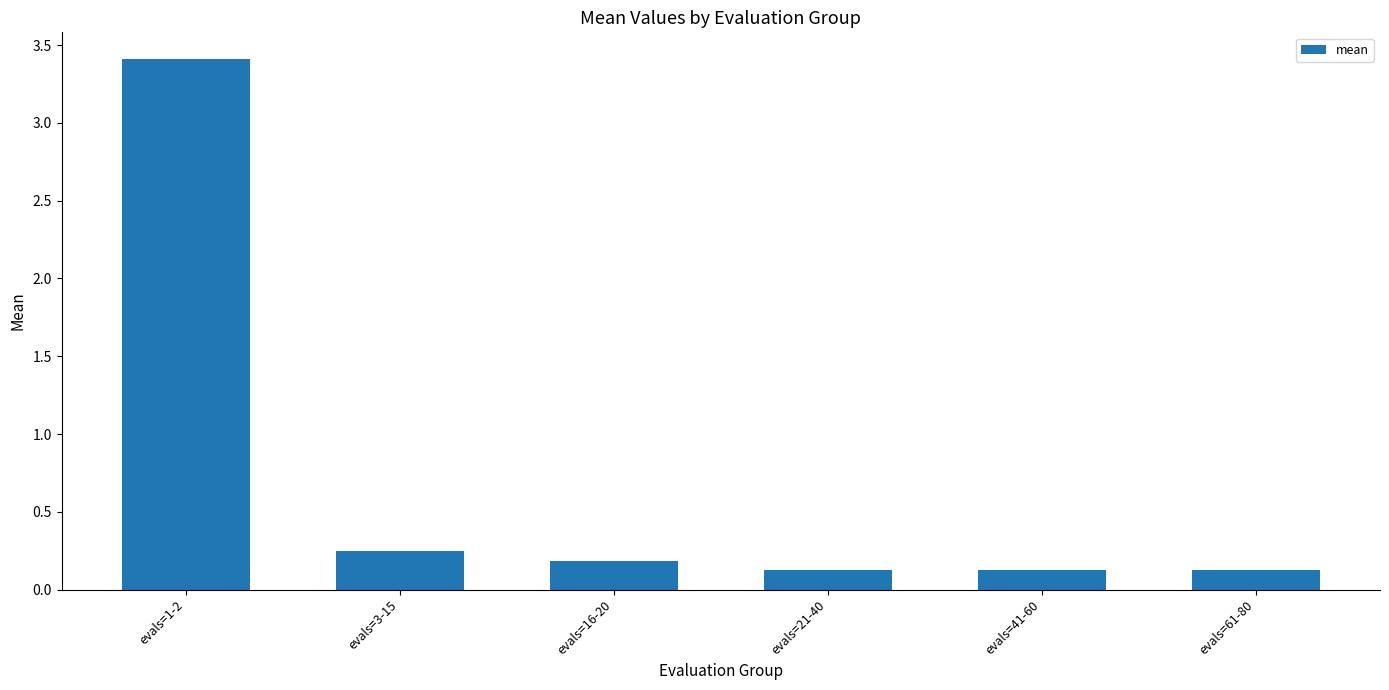

What is the difference between the values at evals=21-40 and evals=3-15?

0.1